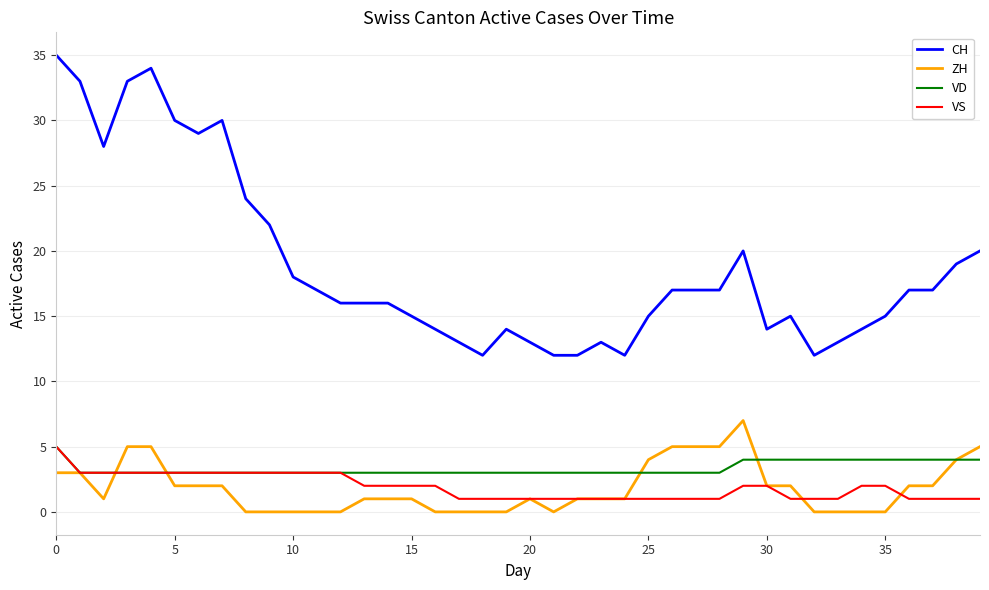

Which series has the largest total across all categories?

CH